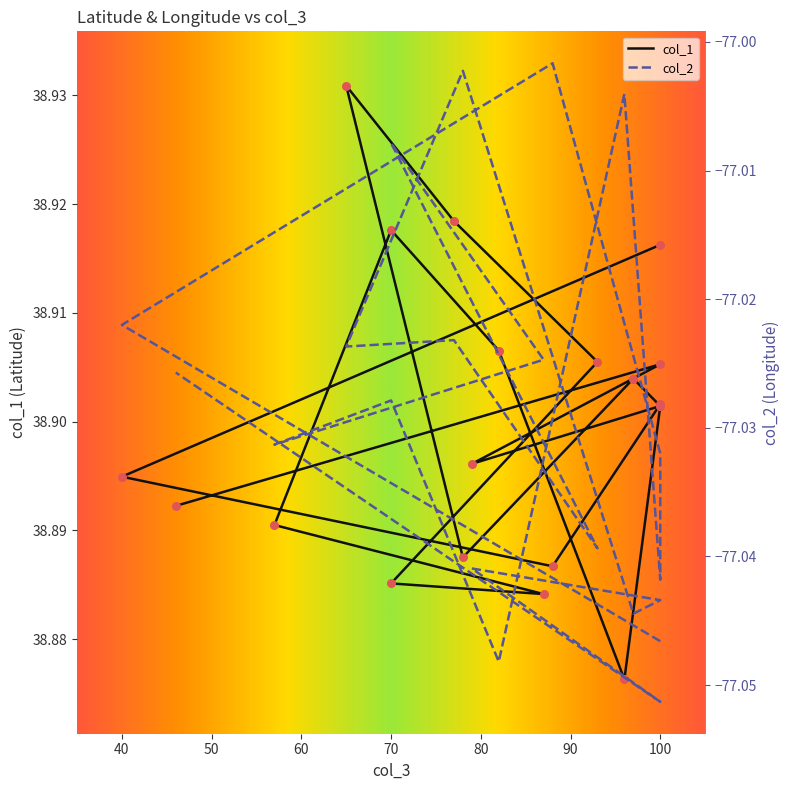

Which series has the largest total across all categories?

col_1